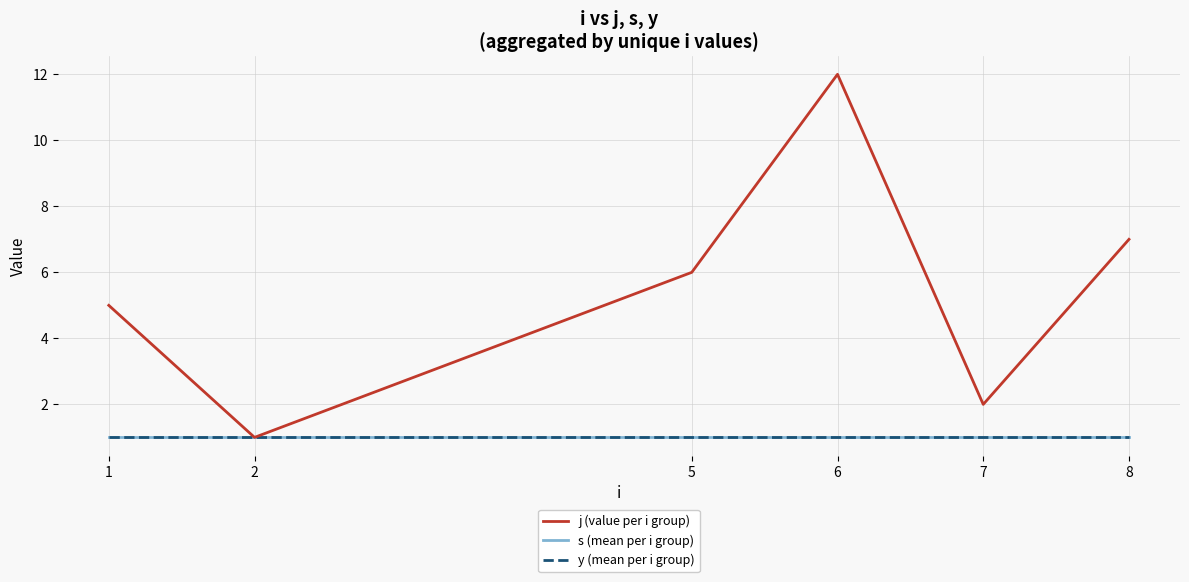

The value of j (value per i group) at 6 is 12. True or false?

True